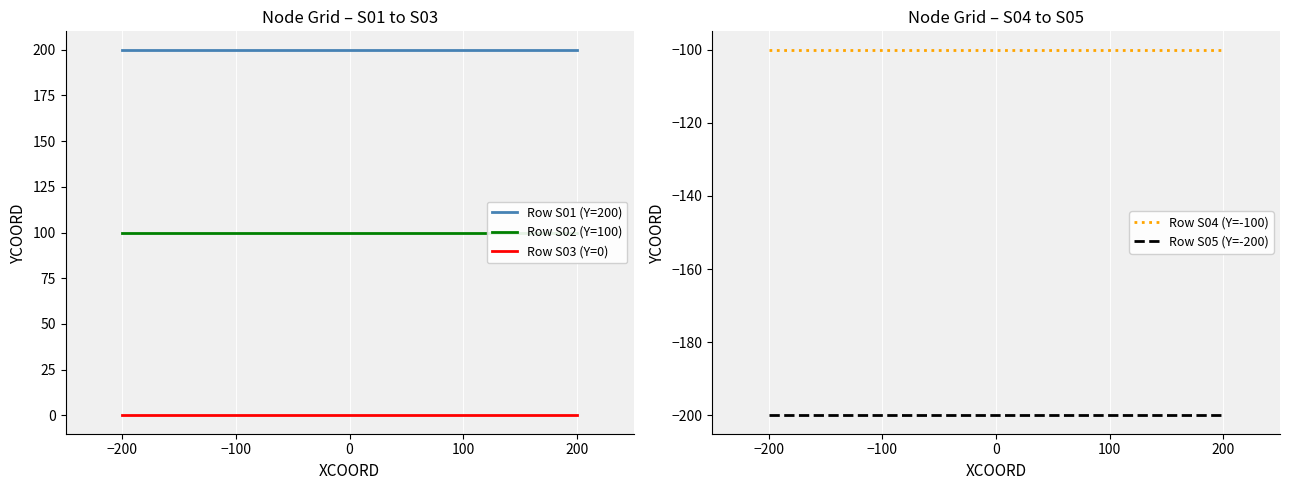

How many lines are shown in the chart?

5